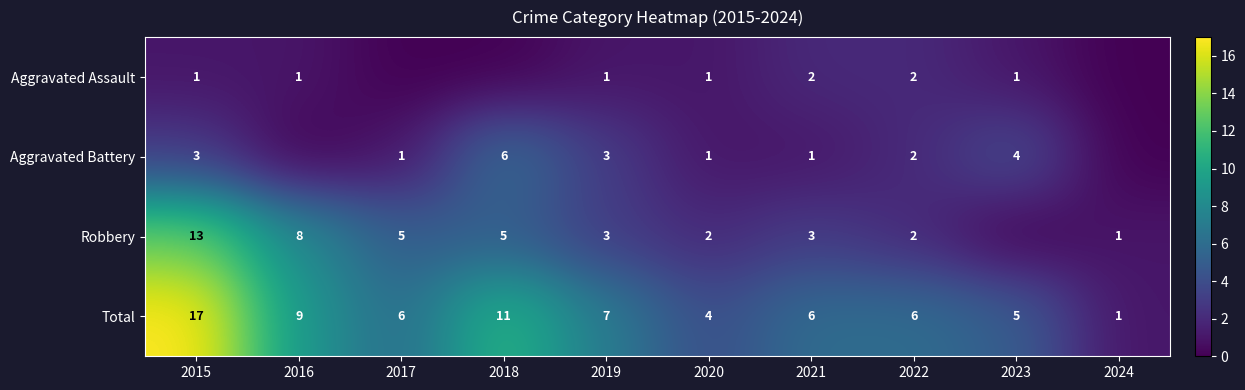

At which category does the chart reach its peak across all series?

2015